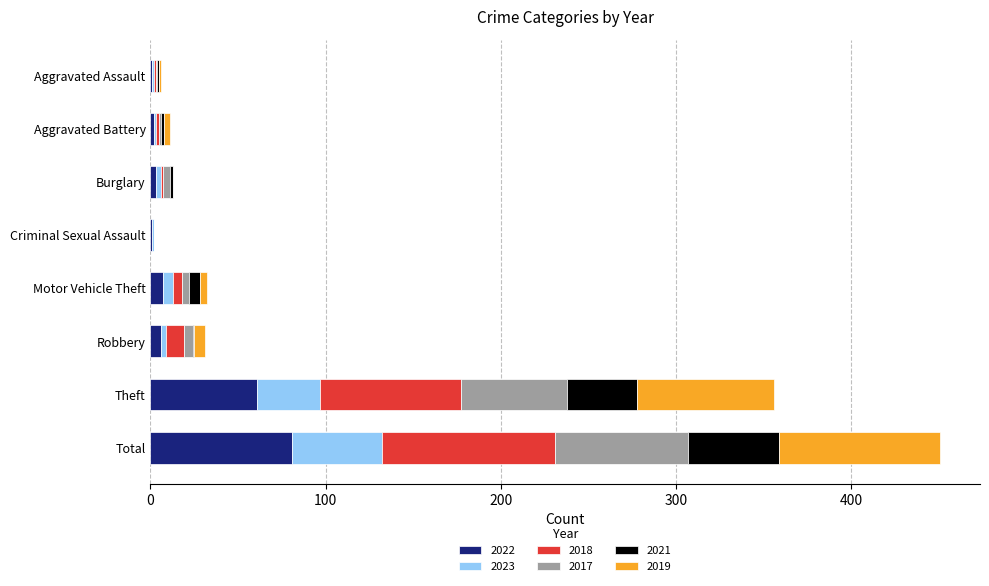

What is the total value across all series at Theft?

356